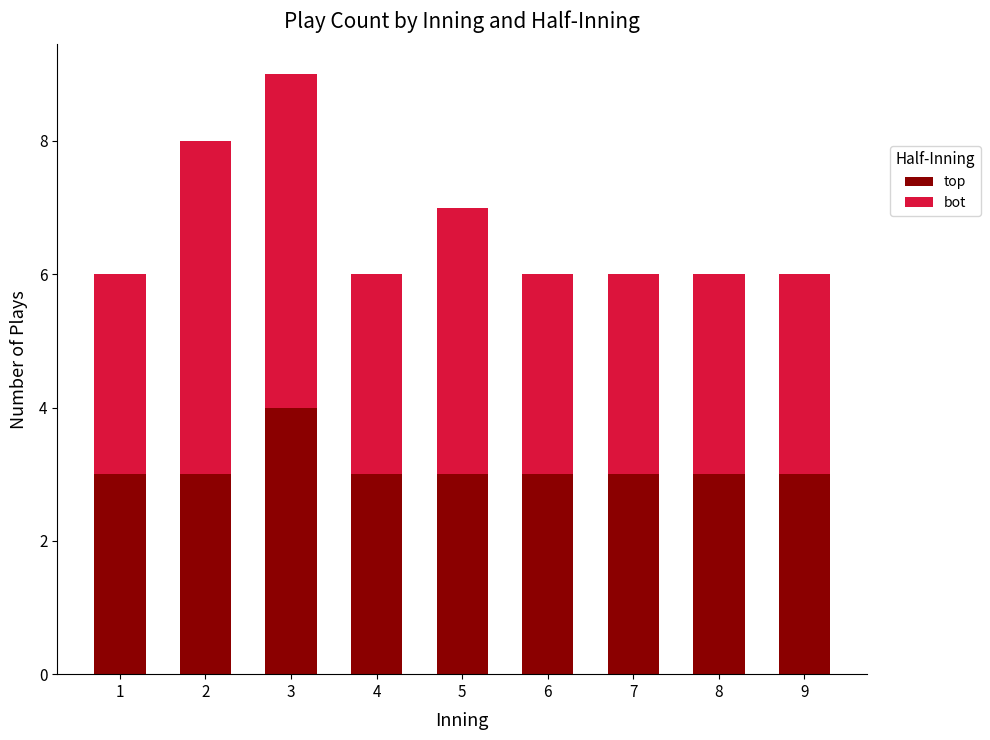

What is the highest value of the top series?

4